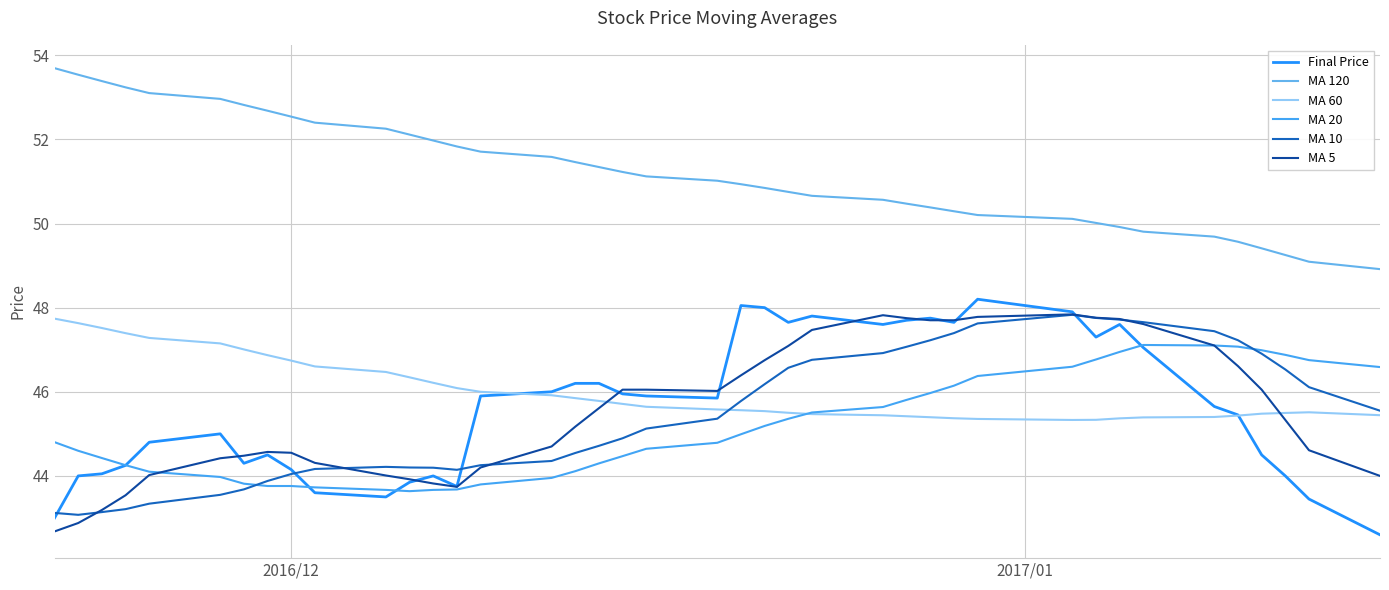

What is the minimum value shown in the chart?

42.6